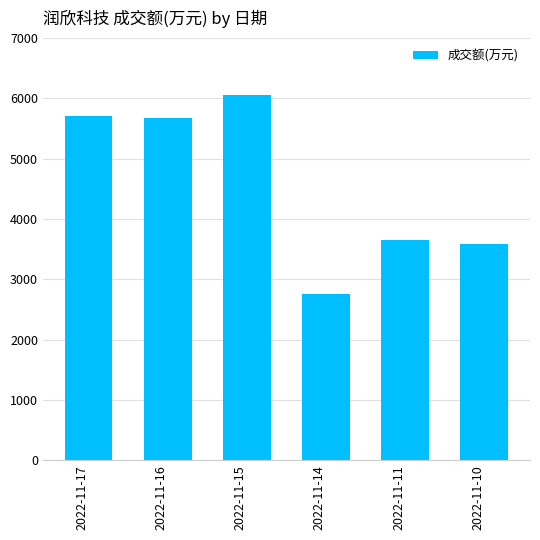

How many values are below 5676?

3